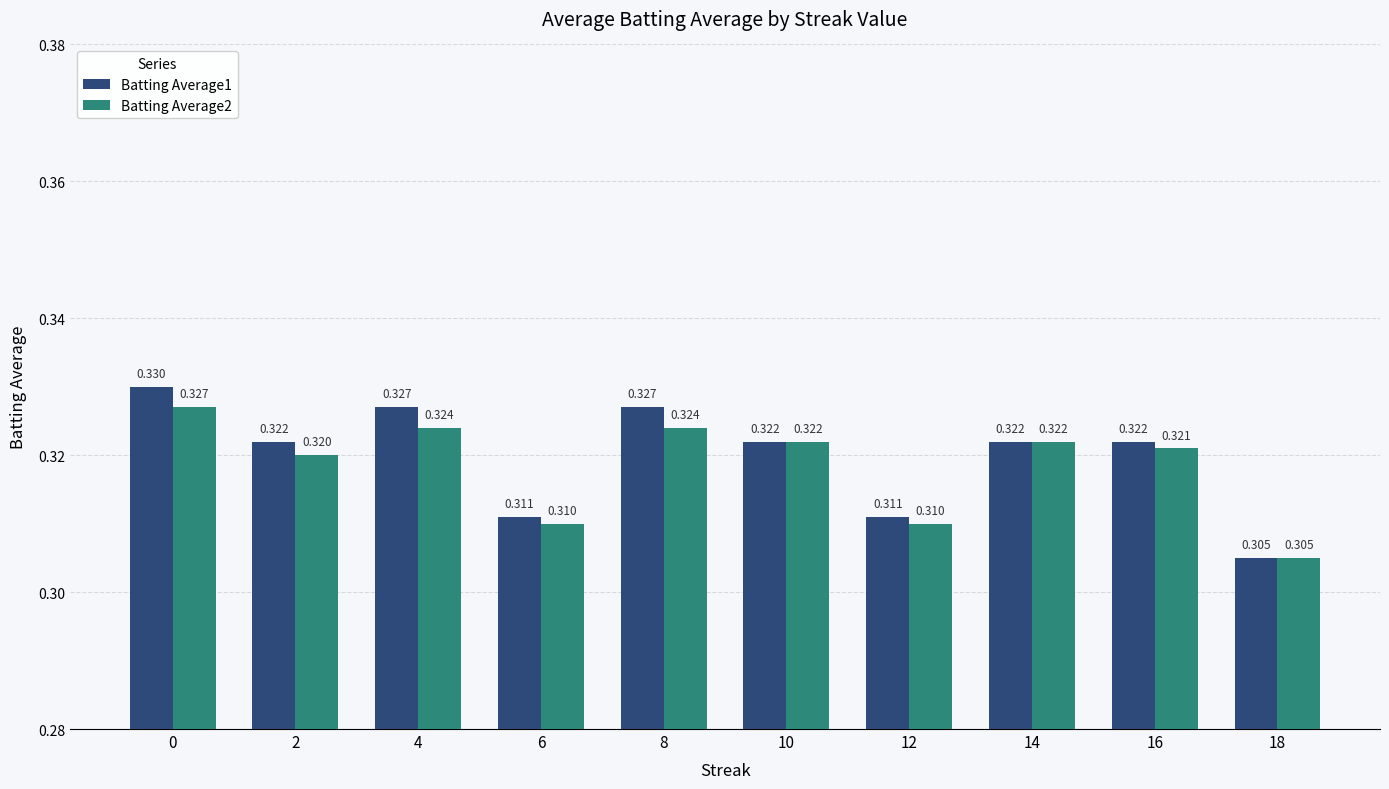

How many Batting Average1 values are between 0 and 1?

10